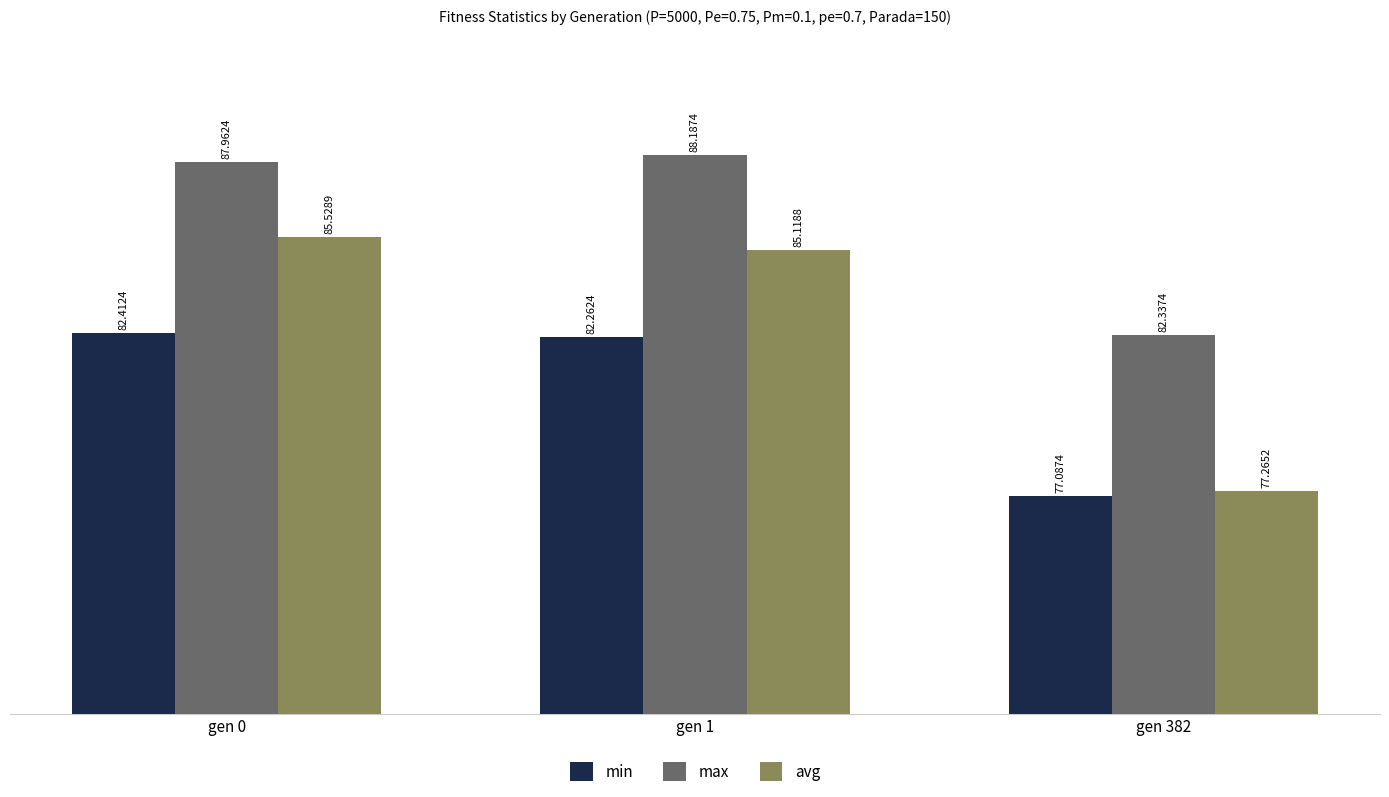

How many data points does each series have?

3